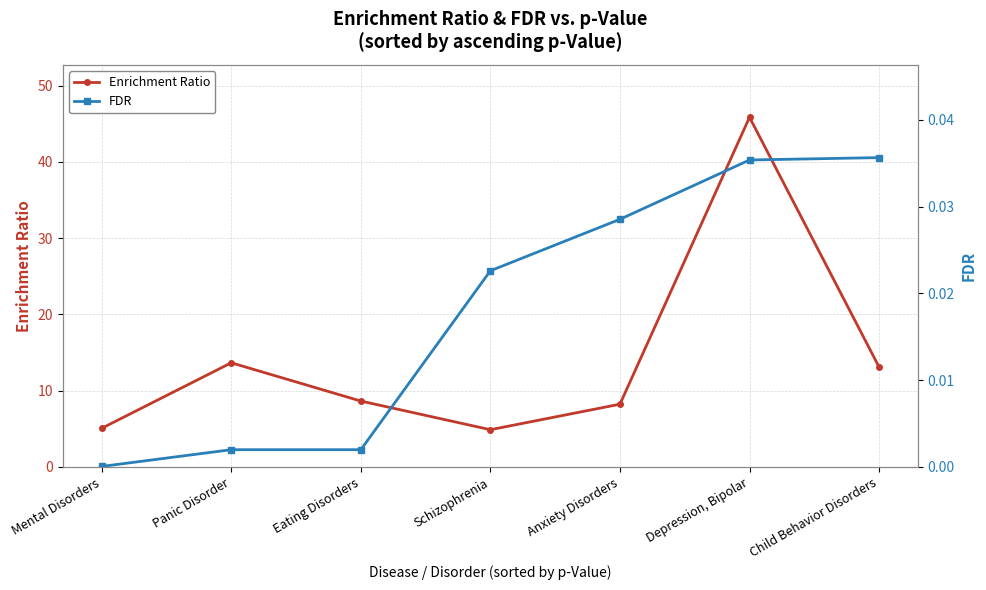

List the series in order of their overall mean, highest first.

Enrichment Ratio, FDR